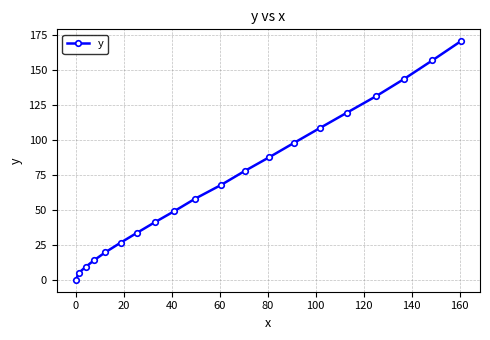

What is the maximum value shown in the chart?

170.3